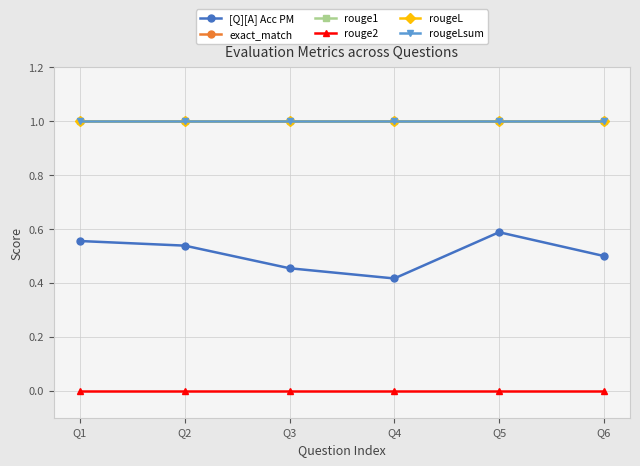

Does the chart have visible grid lines?

Yes